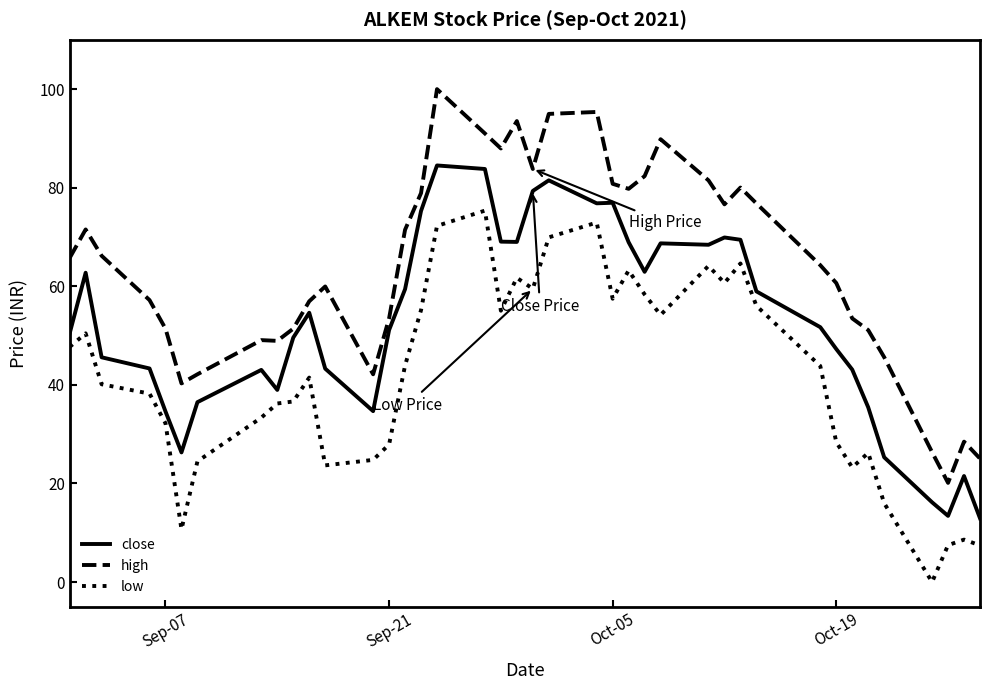

Which series has the largest total across all categories?

high